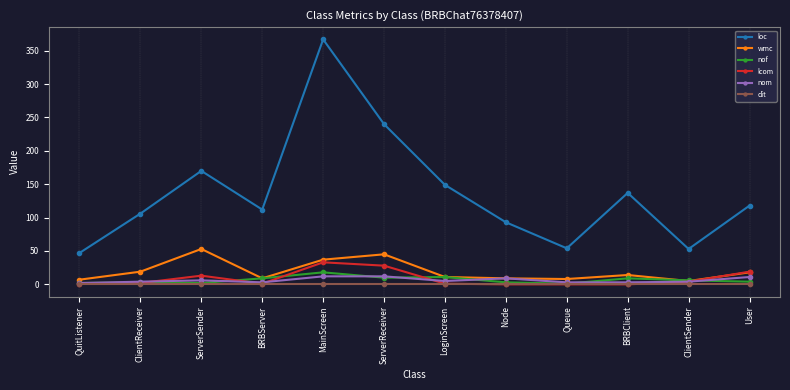

True or false: nof and loc intersect in this chart.

False